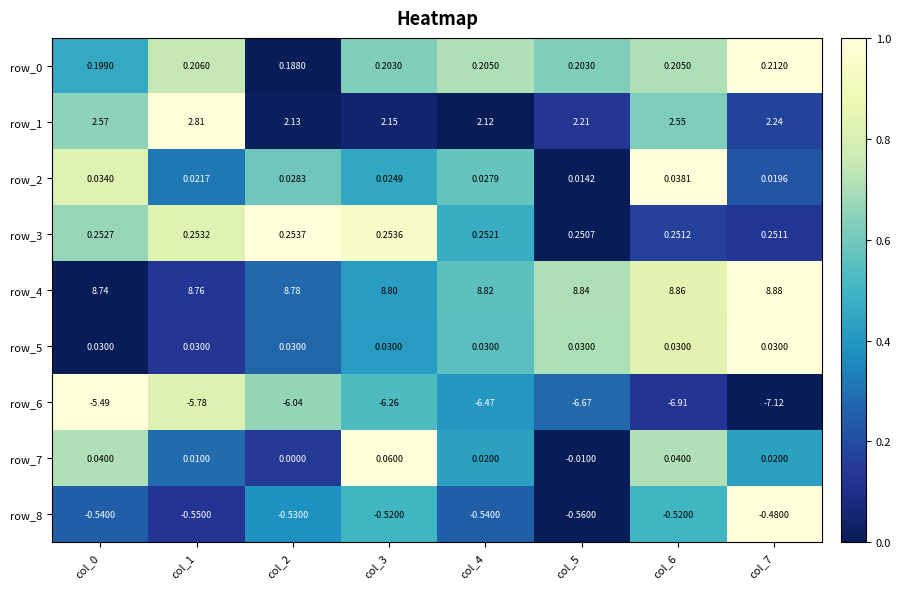

Count the number of data series in this chart.

9